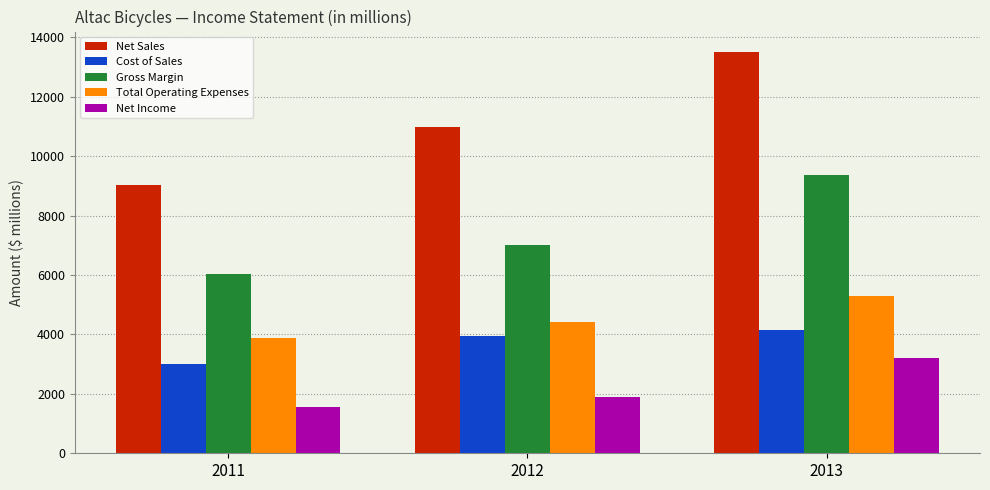

Reading left to right, transcribe all the data shown in this chart.

Net Sales: 9034	10981	13520
Cost of Sales: 3011	3960	4140
Gross Margin: 6023	7021	9380
Total Operating Expenses: 3888	4407	5285
Net Income: 1553	1908	3211